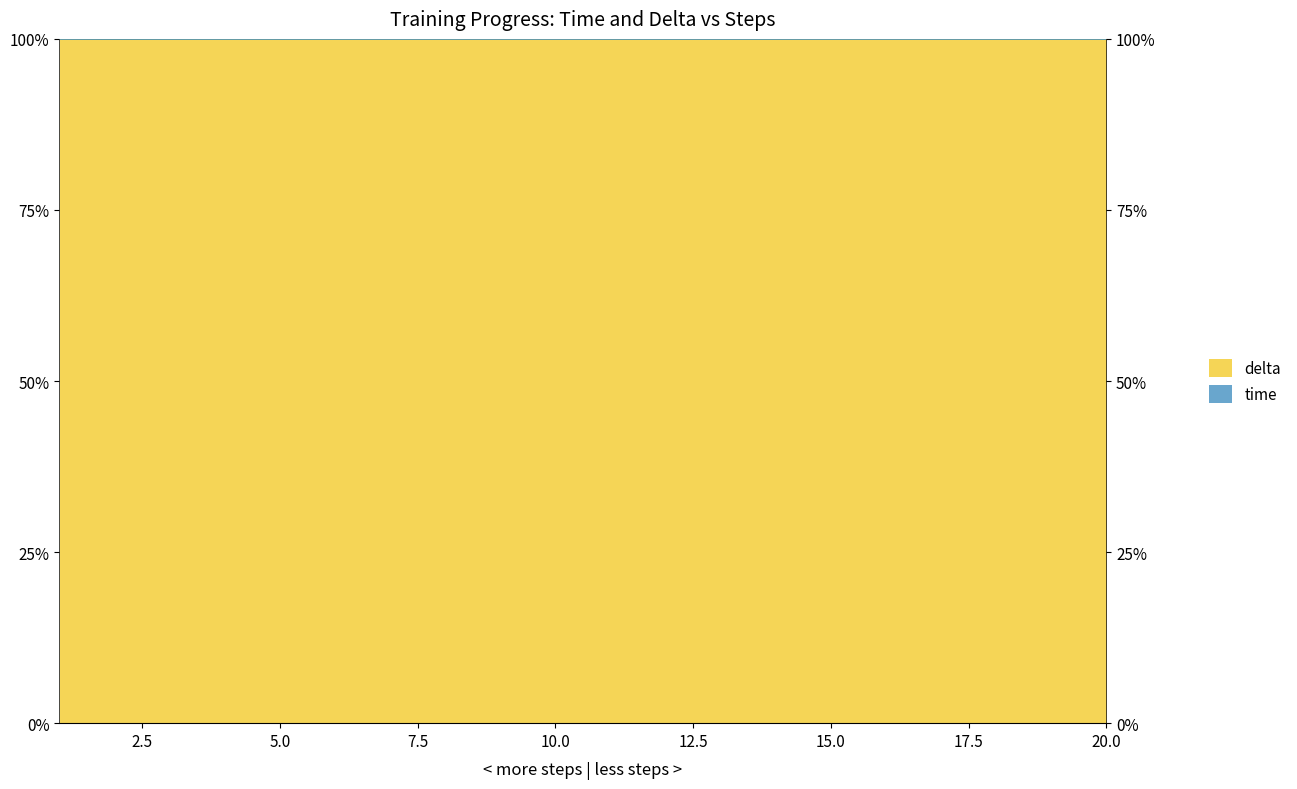

At which category does the data reach its first local peak?

4